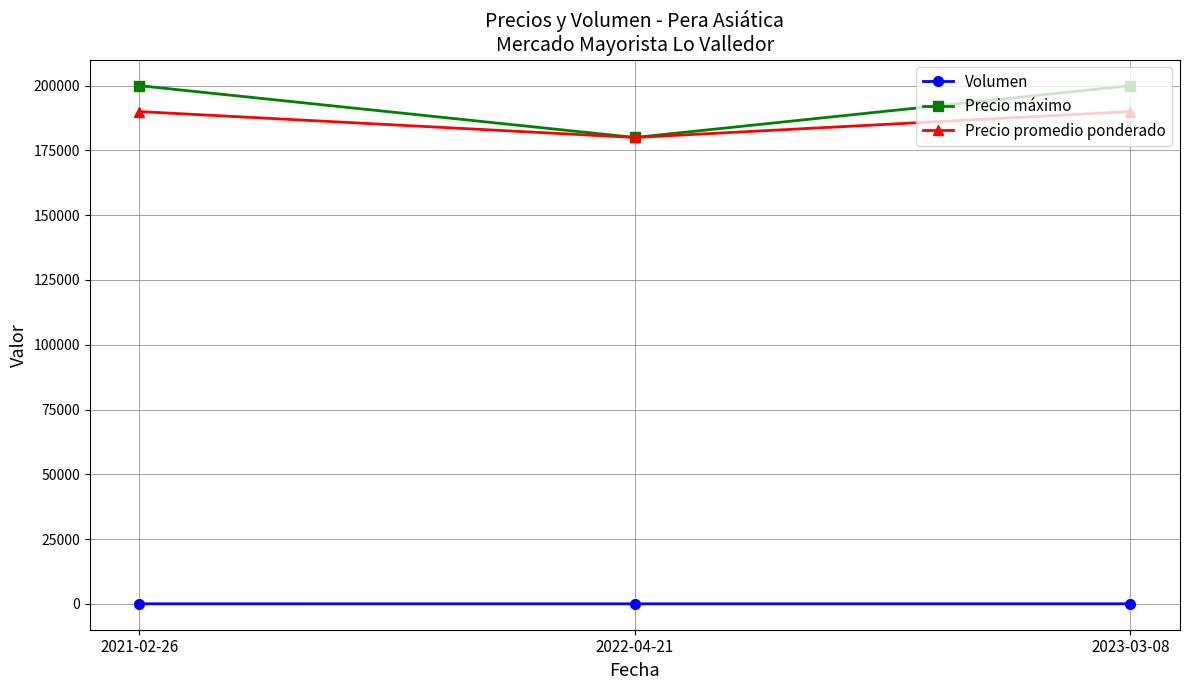

How many Precio promedio ponderado values are between 180000 and 190000?

3